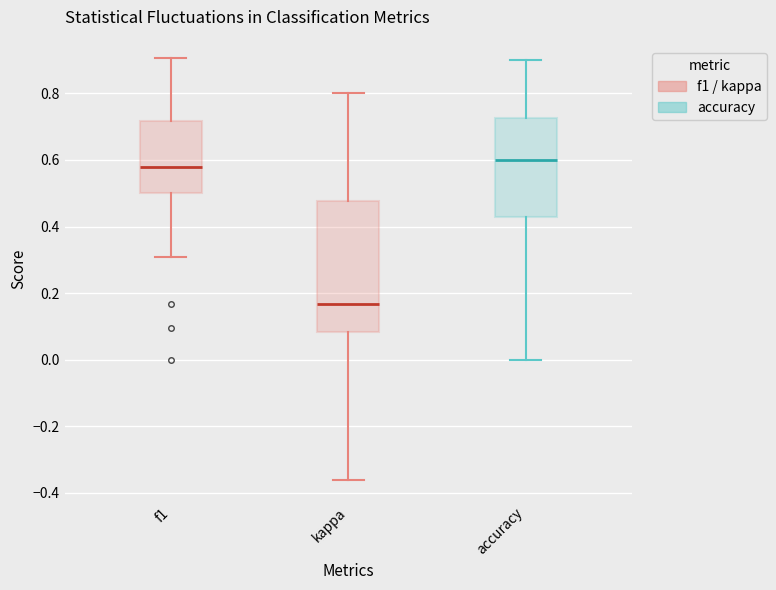

Reading left to right, read every box against the y-axis: the position of its median line, the range the box covers, and the ends of its whiskers. The values are not printed on the chart, so give them approximately, as read against the axis.

f1: median 0.58, box 0.50 to 0.72, whiskers 0.30 to 0.90
kappa: median 0.16, box 0.08 to 0.48, whiskers -0.36 to 0.80
accuracy: median 0.60, box 0.42 to 0.72, whiskers 0.00 to 0.90